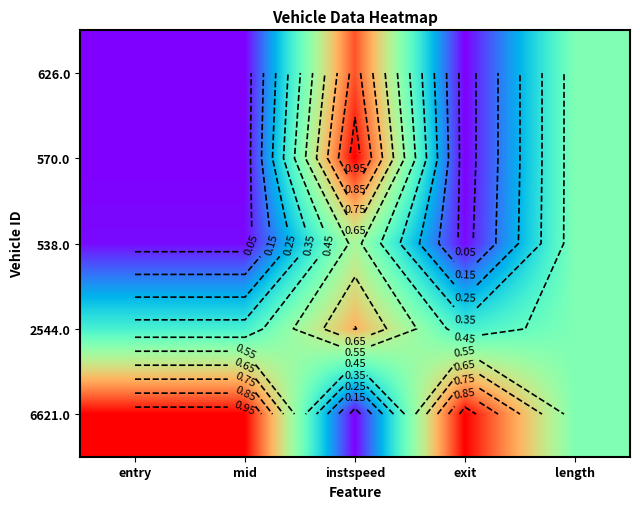

Which series changed the most between instspeed and exit?

6621.0